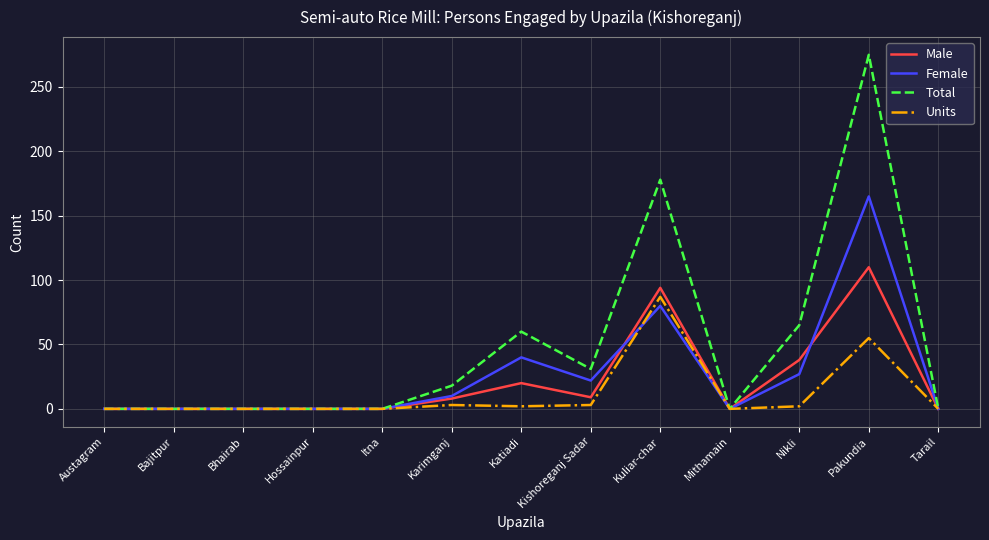

Which series has the largest total across all categories?

Total